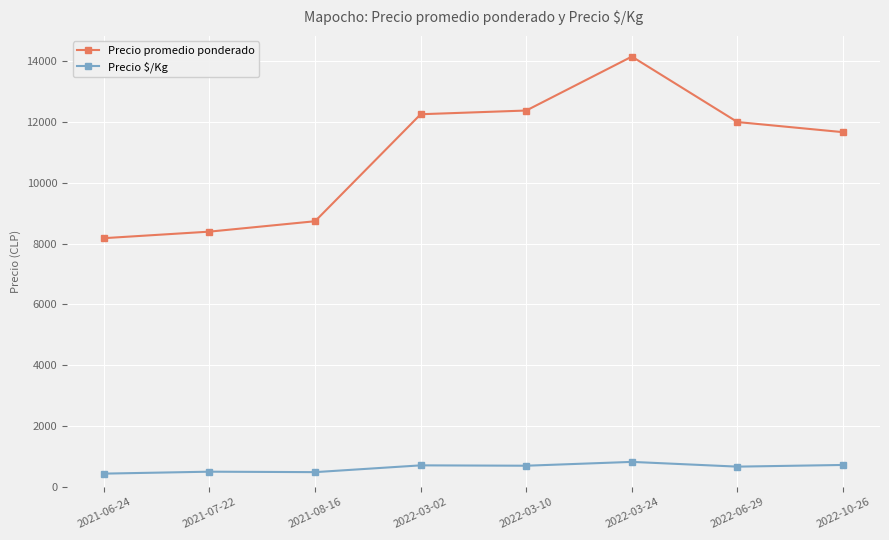

Which series has the largest range (max minus min)?

Precio promedio ponderado